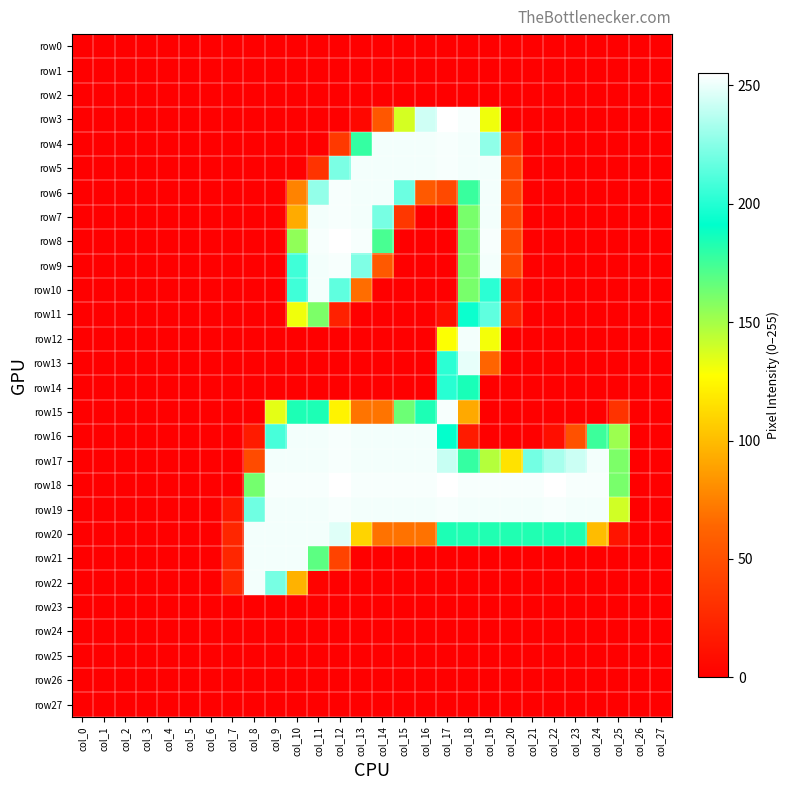

Reading left to right, extract all data points from this chart.

row0: col_0=0	col_1=0	col_2=0	col_3=0	col_4=0	col_5=0	col_6=0	col_7=0	col_8=0	col_9=0	col_10=0	col_11=0	col_12=0	col_13=0	col_14=0	col_15=0	col_16=0	col_17=0	col_18=0	col_19=0	col_20=0	col_21=0	col_22=0	col_23=0	col_24=0	col_25=0	col_26=0	col_27=0
row1: col_0=0	col_1=0	col_2=0	col_3=0	col_4=0	col_5=0	col_6=0	col_7=0	col_8=0	col_9=0	col_10=0	col_11=0	col_12=0	col_13=0	col_14=0	col_15=0	col_16=0	col_17=0	col_18=0	col_19=0	col_20=0	col_21=0	col_22=0	col_23=0	col_24=0	col_25=0	col_26=0	col_27=0
row2: col_0=0	col_1=0	col_2=0	col_3=0	col_4=0	col_5=0	col_6=0	col_7=0	col_8=0	col_9=0	col_10=0	col_11=0	col_12=0	col_13=0	col_14=0	col_15=0	col_16=0	col_17=0	col_18=0	col_19=0	col_20=0	col_21=0	col_22=0	col_23=0	col_24=0	col_25=0	col_26=0	col_27=0
row3: col_0=0	col_1=0	col_2=0	col_3=0	col_4=0	col_5=0	col_6=0	col_7=0	col_8=0	col_9=0	col_10=0	col_11=0	col_12=0	col_13=5	col_14=55	col_15=138	col_16=243	col_17=255	col_18=253	col_19=131	col_20=0	col_21=0	col_22=0	col_23=0	col_24=0	col_25=0	col_26=0	col_27=0
row4: col_0=0	col_1=0	col_2=0	col_3=0	col_4=0	col_5=0	col_6=0	col_7=0	col_8=0	col_9=0	col_10=0	col_11=0	col_12=36	col_13=178	col_14=252	col_15=252	col_16=252	col_17=253	col_18=252	col_19=227	col_20=29	col_21=0	col_22=0	col_23=0	col_24=0	col_25=0	col_26=0	col_27=0
row5: col_0=0	col_1=0	col_2=0	col_3=0	col_4=0	col_5=0	col_6=0	col_7=0	col_8=0	col_9=0	col_10=0	col_11=32	col_12=222	col_13=252	col_14=252	col_15=252	col_16=252	col_17=253	col_18=252	col_19=252	col_20=45	col_21=0	col_22=0	col_23=0	col_24=0	col_25=0	col_26=0	col_27=0
row6: col_0=0	col_1=0	col_2=0	col_3=0	col_4=0	col_5=0	col_6=0	col_7=0	col_8=0	col_9=0	col_10=76	col_11=228	col_12=253	col_13=252	col_14=252	col_15=218	col_16=56	col_17=46	col_18=177	col_19=252	col_20=45	col_21=0	col_22=0	col_23=0	col_24=0	col_25=0	col_26=0	col_27=0
row7: col_0=0	col_1=0	col_2=0	col_3=0	col_4=0	col_5=0	col_6=0	col_7=0	col_8=0	col_9=0	col_10=93	col_11=252	col_12=253	col_13=252	col_14=221	col_15=35	col_16=0	col_17=0	col_18=161	col_19=252	col_20=45	col_21=0	col_22=0	col_23=0	col_24=0	col_25=0	col_26=0	col_27=0
row8: col_0=0	col_1=0	col_2=0	col_3=0	col_4=0	col_5=0	col_6=0	col_7=0	col_8=0	col_9=0	col_10=155	col_11=253	col_12=255	col_13=253	col_14=173	col_15=0	col_16=0	col_17=0	col_18=162	col_19=253	col_20=46	col_21=0	col_22=0	col_23=0	col_24=0	col_25=0	col_26=0	col_27=0
row9: col_0=0	col_1=0	col_2=0	col_3=0	col_4=0	col_5=0	col_6=0	col_7=0	col_8=0	col_9=0	col_10=207	col_11=252	col_12=253	col_13=223	col_14=56	col_15=0	col_16=0	col_17=0	col_18=161	col_19=252	col_20=45	col_21=0	col_22=0	col_23=0	col_24=0	col_25=0	col_26=0	col_27=0
row10: col_0=0	col_1=0	col_2=0	col_3=0	col_4=0	col_5=0	col_6=0	col_7=0	col_8=0	col_9=0	col_10=207	col_11=252	col_12=215	col_13=67	col_14=0	col_15=0	col_16=0	col_17=0	col_18=161	col_19=202	col_20=13	col_21=0	col_22=0	col_23=0	col_24=0	col_25=0	col_26=0	col_27=0
row11: col_0=0	col_1=0	col_2=0	col_3=0	col_4=0	col_5=0	col_6=0	col_7=0	col_8=0	col_9=0	col_10=131	col_11=160	col_12=21	col_13=0	col_14=0	col_15=0	col_16=0	col_17=9	col_18=194	col_19=215	col_20=21	col_21=0	col_22=0	col_23=0	col_24=0	col_25=0	col_26=0	col_27=0
row12: col_0=0	col_1=0	col_2=0	col_3=0	col_4=0	col_5=0	col_6=0	col_7=0	col_8=0	col_9=0	col_10=0	col_11=0	col_12=0	col_13=0	col_14=0	col_15=0	col_16=0	col_17=128	col_18=252	col_19=130	col_20=0	col_21=0	col_22=0	col_23=0	col_24=0	col_25=0	col_26=0	col_27=0
row13: col_0=0	col_1=0	col_2=0	col_3=0	col_4=0	col_5=0	col_6=0	col_7=0	col_8=0	col_9=0	col_10=0	col_11=0	col_12=0	col_13=0	col_14=0	col_15=0	col_16=0	col_17=202	col_18=249	col_19=63	col_20=0	col_21=0	col_22=0	col_23=0	col_24=0	col_25=0	col_26=0	col_27=0
row14: col_0=0	col_1=0	col_2=0	col_3=0	col_4=0	col_5=0	col_6=0	col_7=0	col_8=0	col_9=0	col_10=0	col_11=0	col_12=0	col_13=0	col_14=0	col_15=0	col_16=0	col_17=201	col_18=185	col_19=0	col_20=0	col_21=0	col_22=0	col_23=0	col_24=0	col_25=0	col_26=0	col_27=0
row15: col_0=0	col_1=0	col_2=0	col_3=0	col_4=0	col_5=0	col_6=0	col_7=0	col_8=0	col_9=134	col_10=184	col_11=184	col_12=123	col_13=70	col_14=70	col_15=164	col_16=184	col_17=253	col_18=92	col_19=0	col_20=0	col_21=0	col_22=0	col_23=0	col_24=0	col_25=32	col_26=0	col_27=0
row16: col_0=0	col_1=0	col_2=0	col_3=0	col_4=0	col_5=0	col_6=0	col_7=0	col_8=17	col_9=209	col_10=252	col_11=252	col_12=253	col_13=252	col_14=252	col_15=252	col_16=252	col_17=192	col_18=17	col_19=0	col_20=0	col_21=0	col_22=9	col_23=51	col_24=176	col_25=152	col_26=0	col_27=0
row17: col_0=0	col_1=0	col_2=0	col_3=0	col_4=0	col_5=0	col_6=0	col_7=0	col_8=47	col_9=252	col_10=252	col_11=252	col_12=253	col_13=252	col_14=252	col_15=252	col_16=252	col_17=241	col_18=178	col_19=146	col_20=116	col_21=220	col_22=233	col_23=242	col_24=252	col_25=160	col_26=0	col_27=0
row18: col_0=0	col_1=0	col_2=0	col_3=0	col_4=0	col_5=0	col_6=0	col_7=0	col_8=162	col_9=253	col_10=253	col_11=253	col_12=255	col_13=253	col_14=253	col_15=253	col_16=253	col_17=255	col_18=253	col_19=253	col_20=253	col_21=253	col_22=255	col_23=253	col_24=253	col_25=161	col_26=0	col_27=0
row19: col_0=0	col_1=0	col_2=0	col_3=0	col_4=0	col_5=0	col_6=0	col_7=15	col_8=219	col_9=252	col_10=252	col_11=252	col_12=253	col_13=252	col_14=252	col_15=252	col_16=252	col_17=253	col_18=252	col_19=252	col_20=252	col_21=252	col_22=253	col_23=252	col_24=252	col_25=139	col_26=0	col_27=0
row20: col_0=0	col_1=0	col_2=0	col_3=0	col_4=0	col_5=0	col_6=0	col_7=24	col_8=252	col_9=252	col_10=252	col_11=252	col_12=247	col_13=110	col_14=69	col_15=69	col_16=69	col_17=184	col_18=183	col_19=183	col_20=183	col_21=183	col_22=184	col_23=183	col_24=100	col_25=13	col_26=0	col_27=0
row21: col_0=0	col_1=0	col_2=0	col_3=0	col_4=0	col_5=0	col_6=0	col_7=24	col_8=252	col_9=252	col_10=252	col_11=168	col_12=42	col_13=0	col_14=0	col_15=0	col_16=0	col_17=0	col_18=0	col_19=0	col_20=0	col_21=0	col_22=0	col_23=0	col_24=0	col_25=0	col_26=0	col_27=0
row22: col_0=0	col_1=0	col_2=0	col_3=0	col_4=0	col_5=0	col_6=0	col_7=24	col_8=252	col_9=221	col_10=96	col_11=2	col_12=0	col_13=0	col_14=0	col_15=0	col_16=0	col_17=0	col_18=0	col_19=0	col_20=0	col_21=0	col_22=0	col_23=0	col_24=0	col_25=0	col_26=0	col_27=0
row23: col_0=0	col_1=0	col_2=0	col_3=0	col_4=0	col_5=0	col_6=0	col_7=0	col_8=0	col_9=0	col_10=0	col_11=0	col_12=0	col_13=0	col_14=0	col_15=0	col_16=0	col_17=0	col_18=0	col_19=0	col_20=0	col_21=0	col_22=0	col_23=0	col_24=0	col_25=0	col_26=0	col_27=0
row24: col_0=0	col_1=0	col_2=0	col_3=0	col_4=0	col_5=0	col_6=0	col_7=0	col_8=0	col_9=0	col_10=0	col_11=0	col_12=0	col_13=0	col_14=0	col_15=0	col_16=0	col_17=0	col_18=0	col_19=0	col_20=0	col_21=0	col_22=0	col_23=0	col_24=0	col_25=0	col_26=0	col_27=0
row25: col_0=0	col_1=0	col_2=0	col_3=0	col_4=0	col_5=0	col_6=0	col_7=0	col_8=0	col_9=0	col_10=0	col_11=0	col_12=0	col_13=0	col_14=0	col_15=0	col_16=0	col_17=0	col_18=0	col_19=0	col_20=0	col_21=0	col_22=0	col_23=0	col_24=0	col_25=0	col_26=0	col_27=0
row26: col_0=0	col_1=0	col_2=0	col_3=0	col_4=0	col_5=0	col_6=0	col_7=0	col_8=0	col_9=0	col_10=0	col_11=0	col_12=0	col_13=0	col_14=0	col_15=0	col_16=0	col_17=0	col_18=0	col_19=0	col_20=0	col_21=0	col_22=0	col_23=0	col_24=0	col_25=0	col_26=0	col_27=0
row27: col_0=0	col_1=0	col_2=0	col_3=0	col_4=0	col_5=0	col_6=0	col_7=0	col_8=0	col_9=0	col_10=0	col_11=0	col_12=0	col_13=0	col_14=0	col_15=0	col_16=0	col_17=0	col_18=0	col_19=0	col_20=0	col_21=0	col_22=0	col_23=0	col_24=0	col_25=0	col_26=0	col_27=0